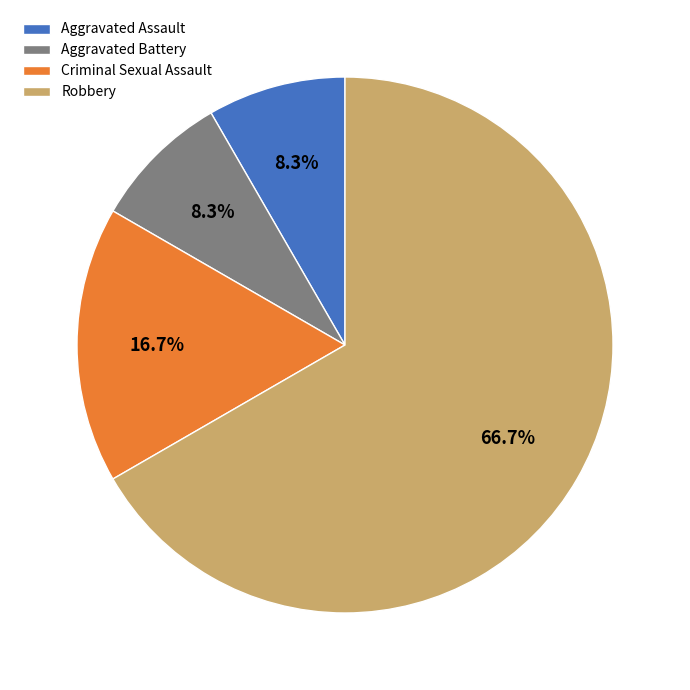

What is the ratio of the value at Robbery to the value at Aggravated Battery?

8.0